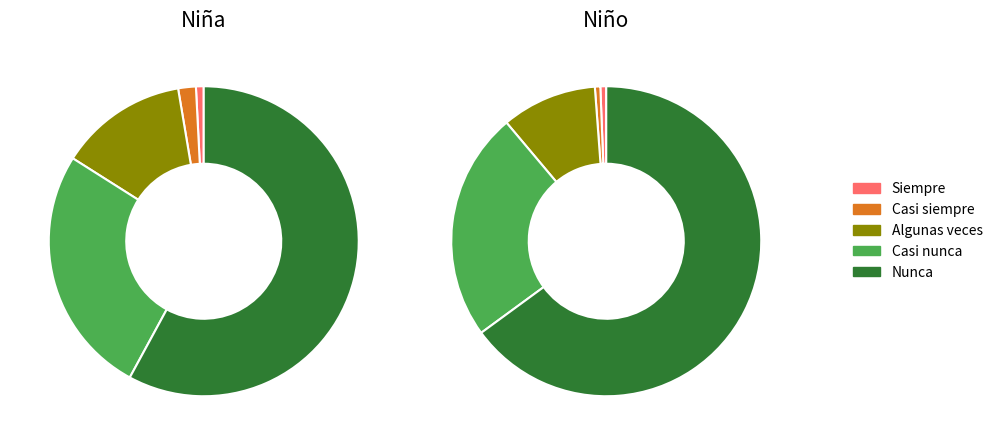

Which category has the biggest portion of the pie?

Nunca